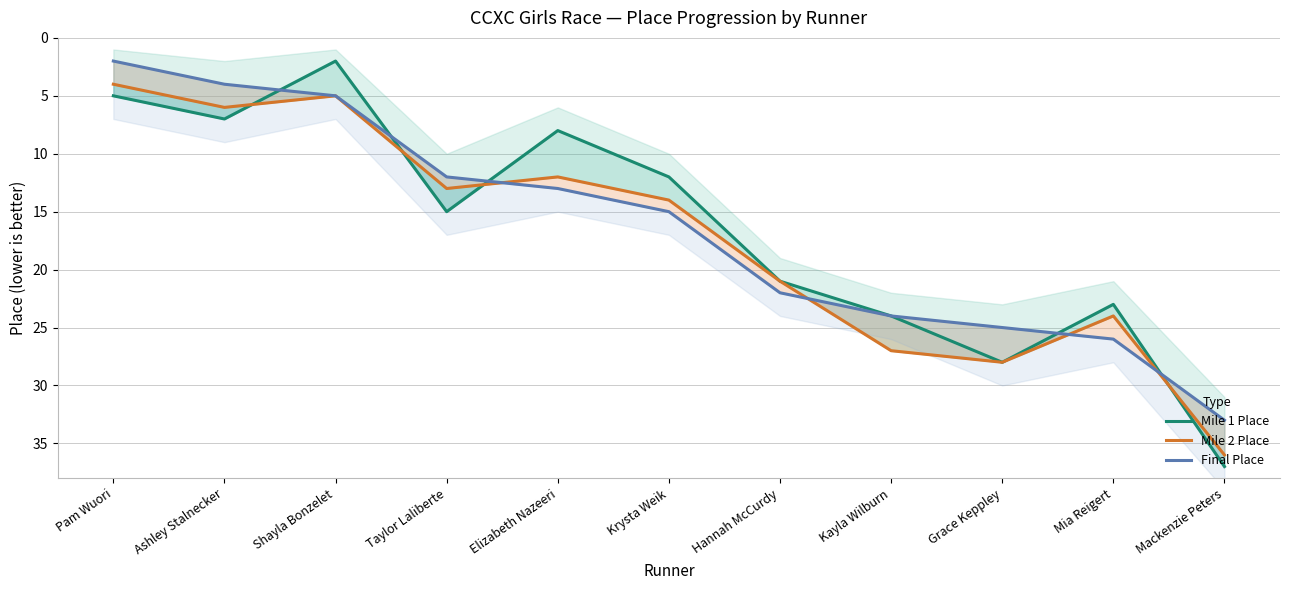

What position from the right is Krysta Weik?

6